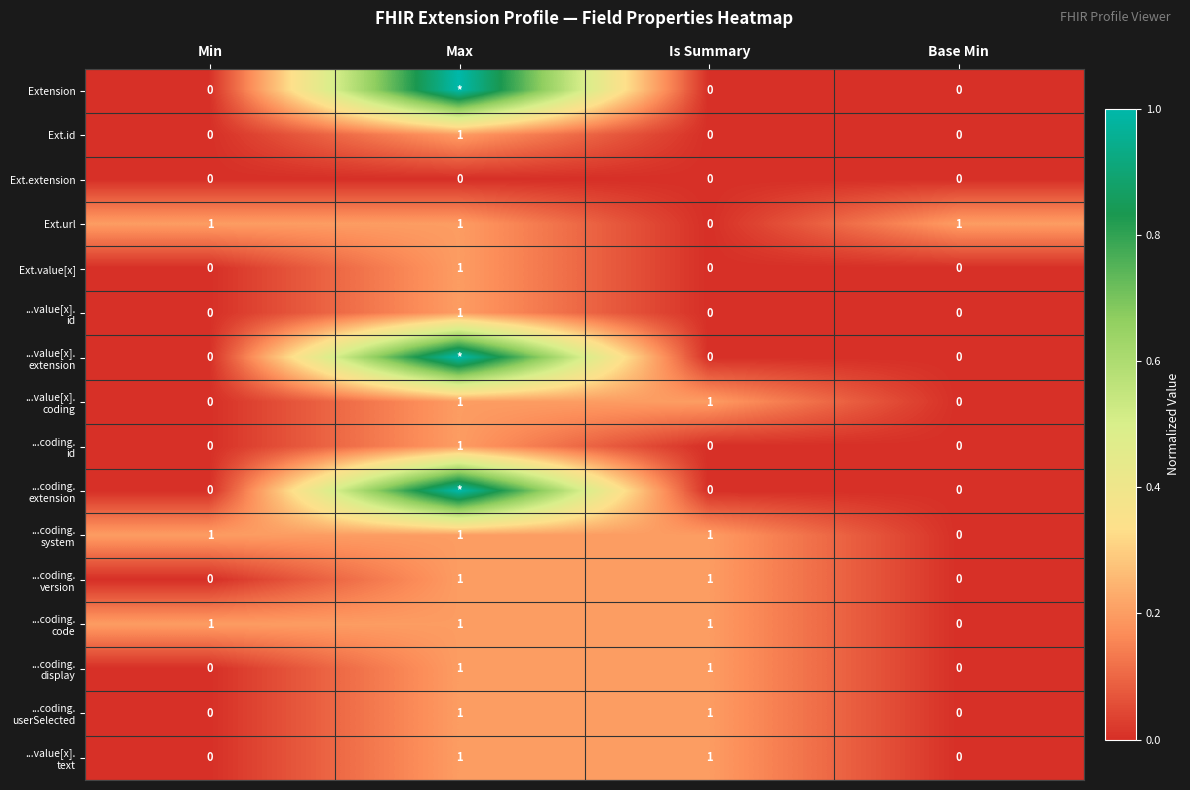

Between Is Summary and Min, which is larger?

Is Summary